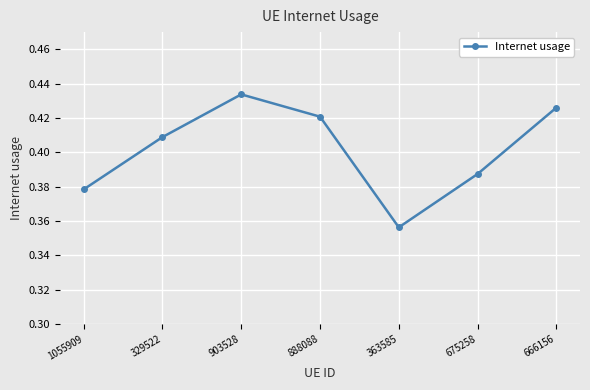

Which category has the lowest value across all series?

363585